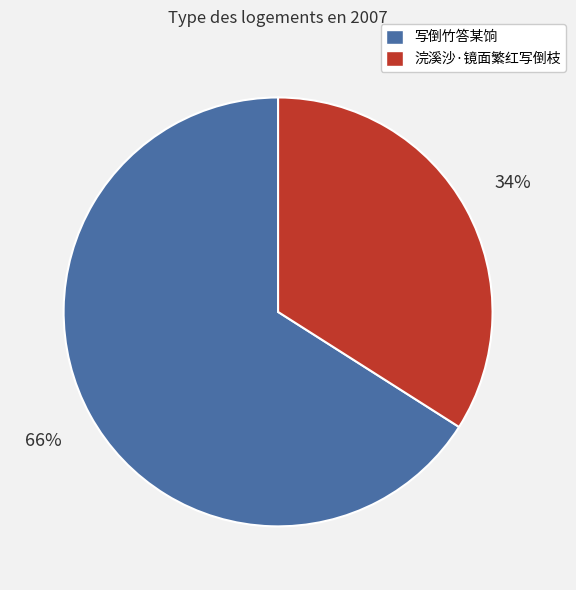

To the nearest percent, what is the average slice percentage?

50%